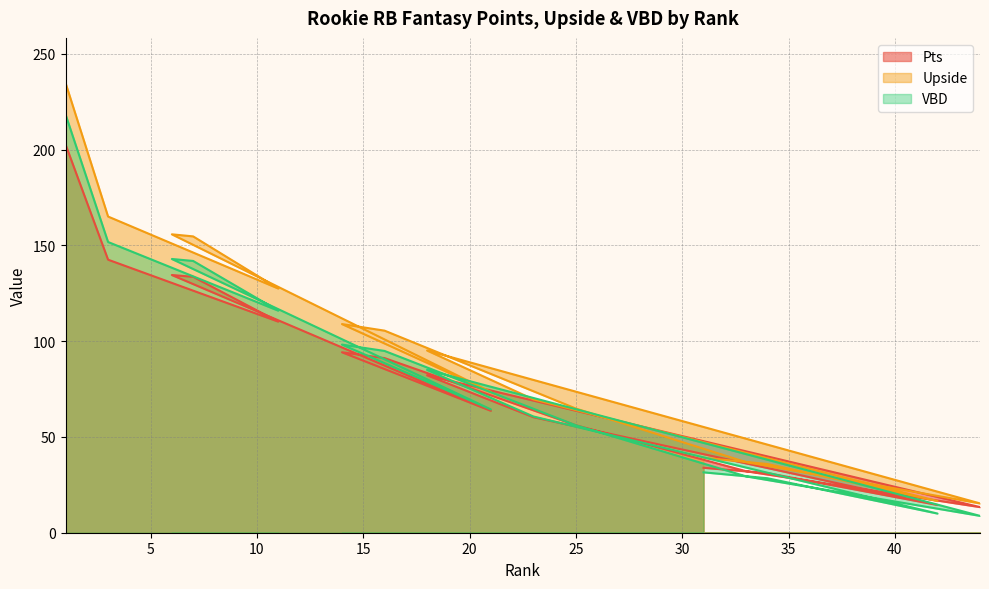

Rank the series at 44 from highest to lowest value.

Upside, Pts, VBD